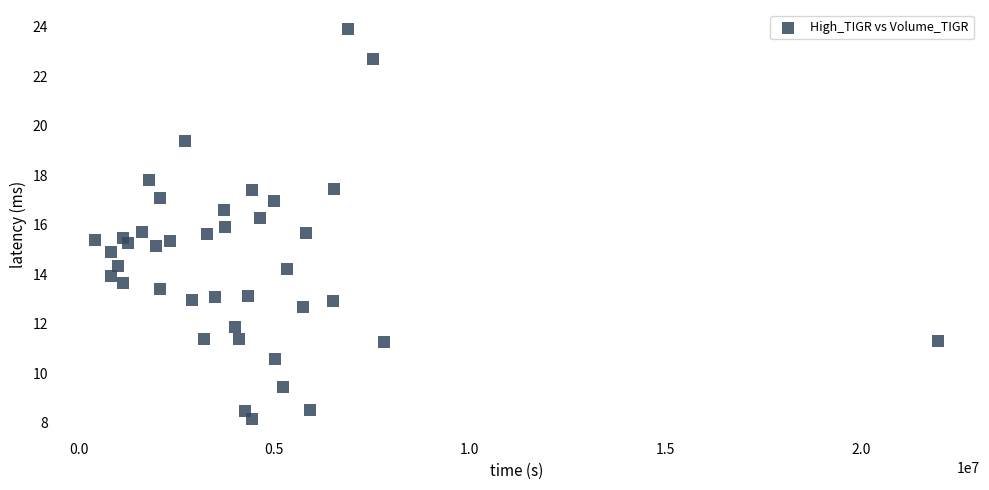

What is the range of Y values (max minus min)?

15.7